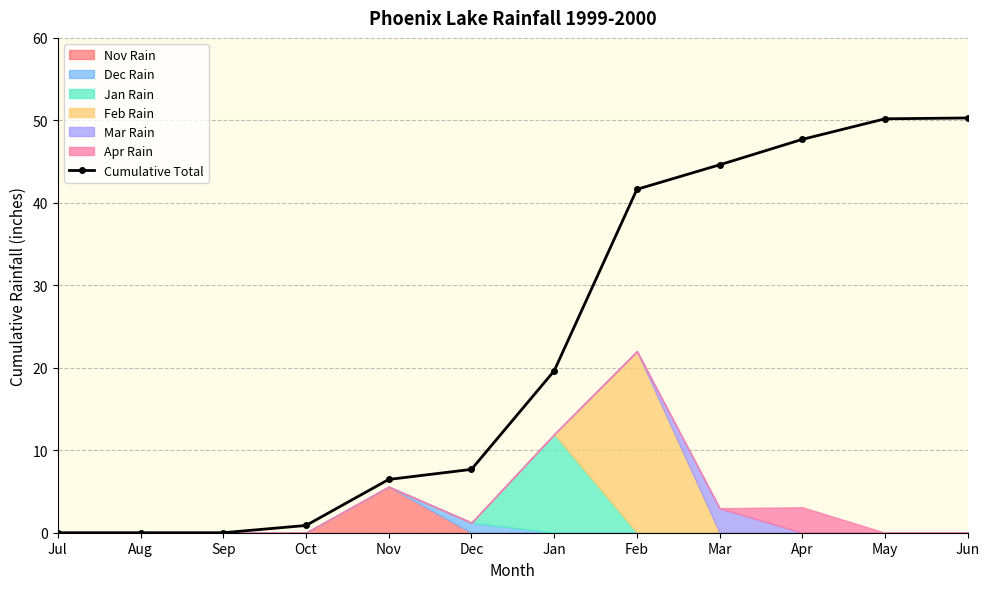

What position from the right is Jul?

12